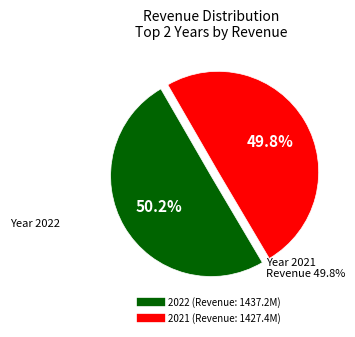

How many segments does this pie chart have?

2